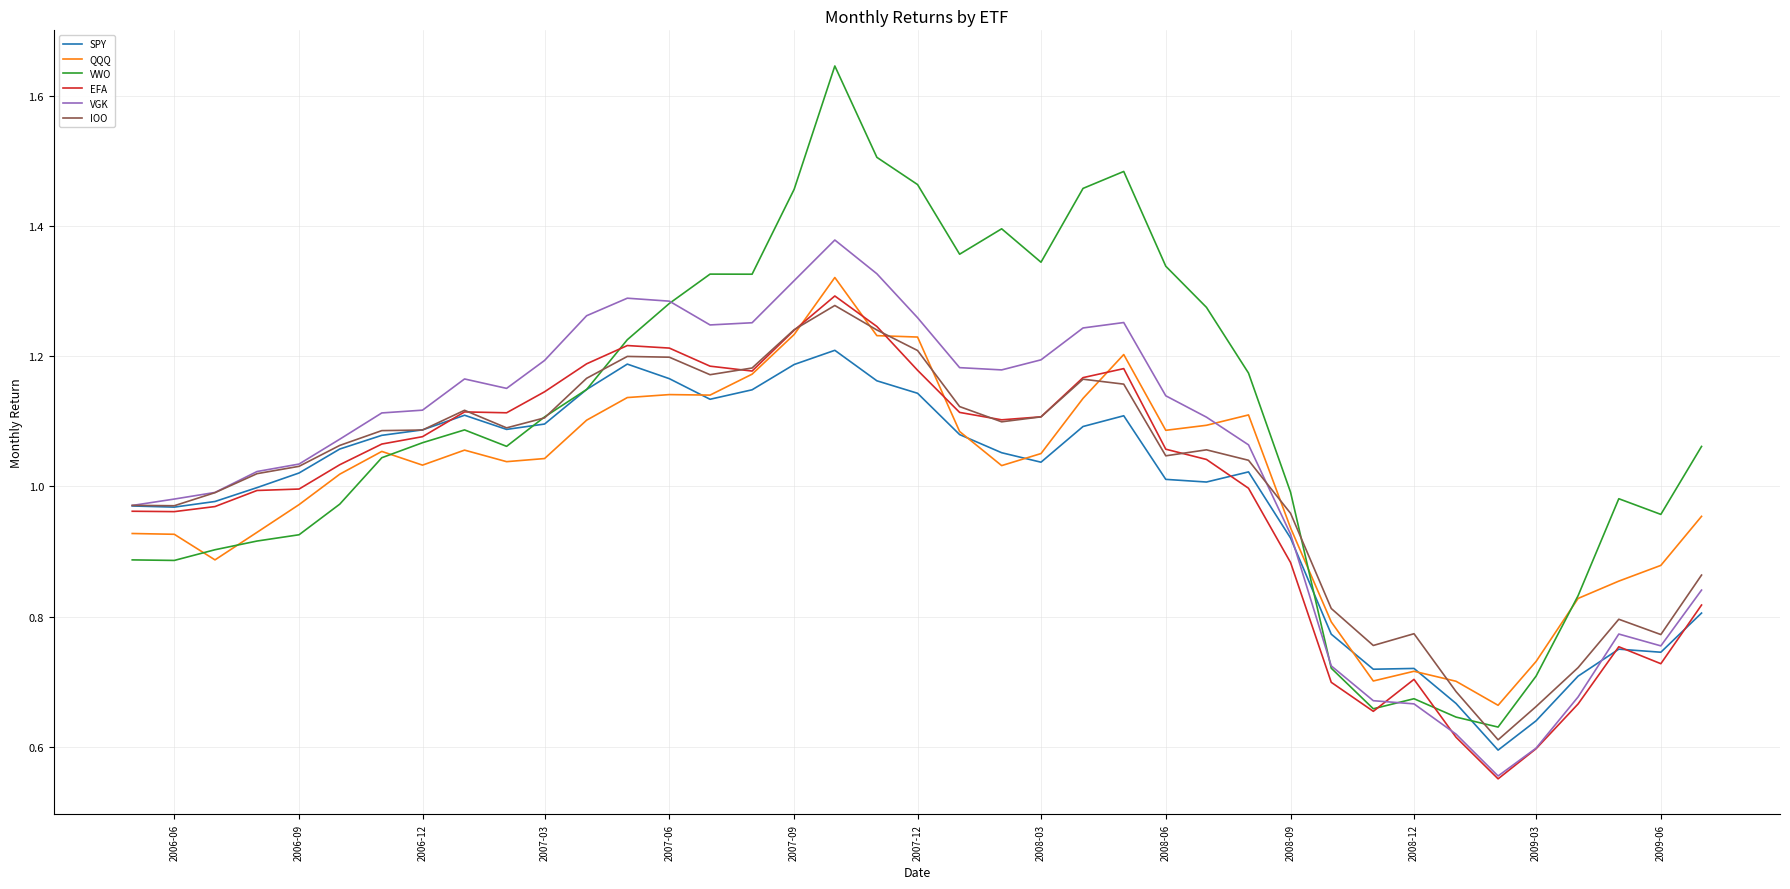

Which series has the largest total across all categories?

VWO